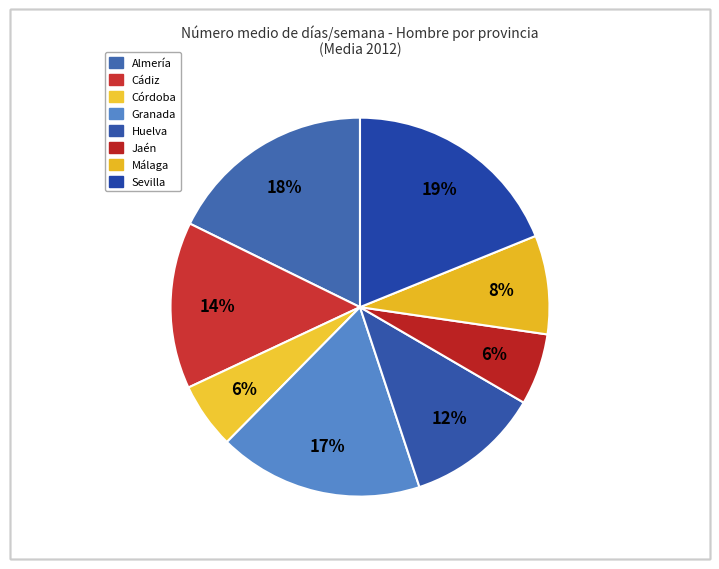

Does Granada represent more than half of the total?

No